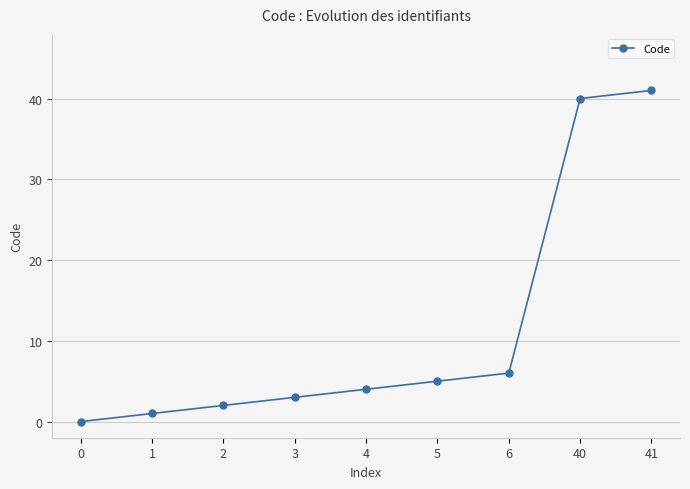

Is this an area chart (filled region under the line)?

No